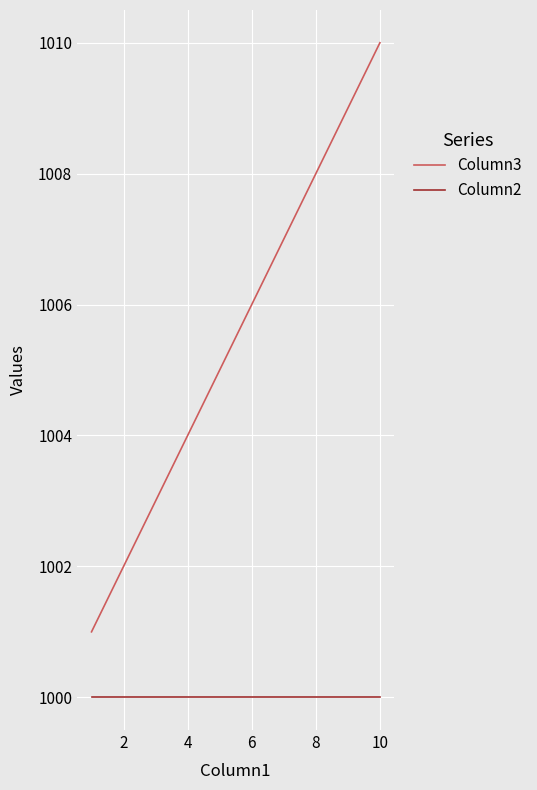

List the series in order of their overall mean, lowest first.

Column2, Column3